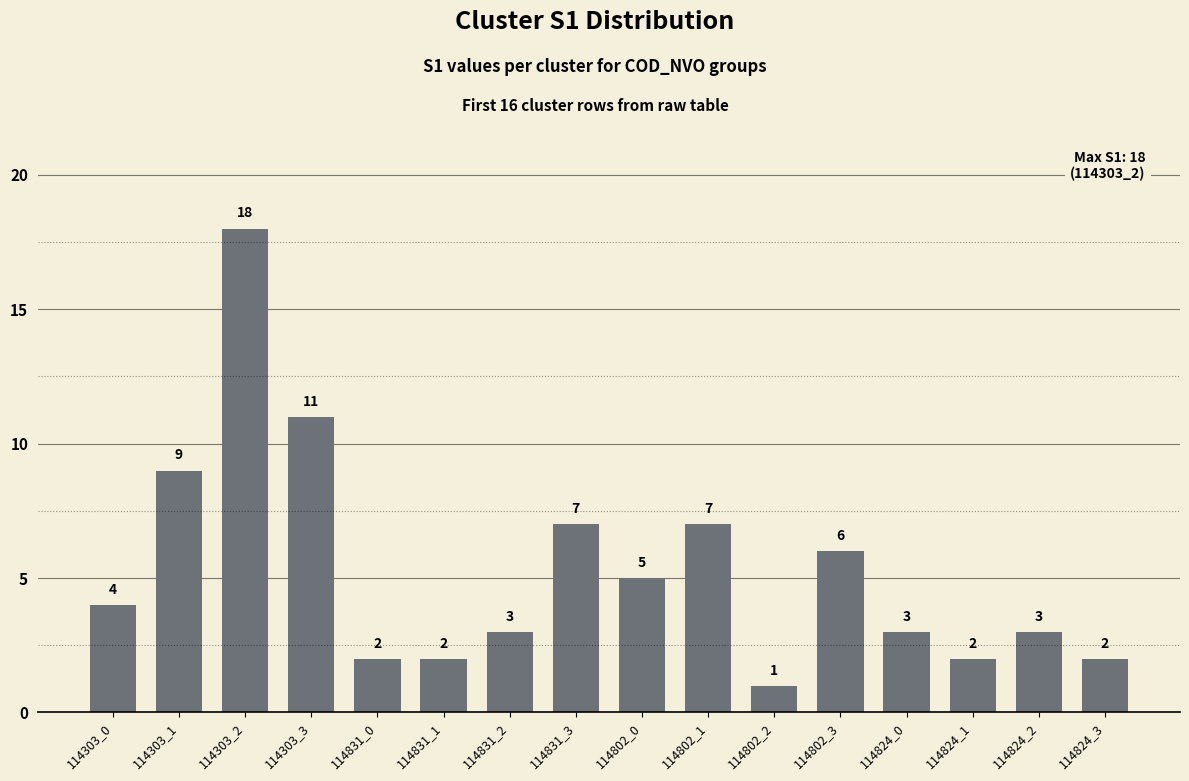

What is the smallest value displayed?

1